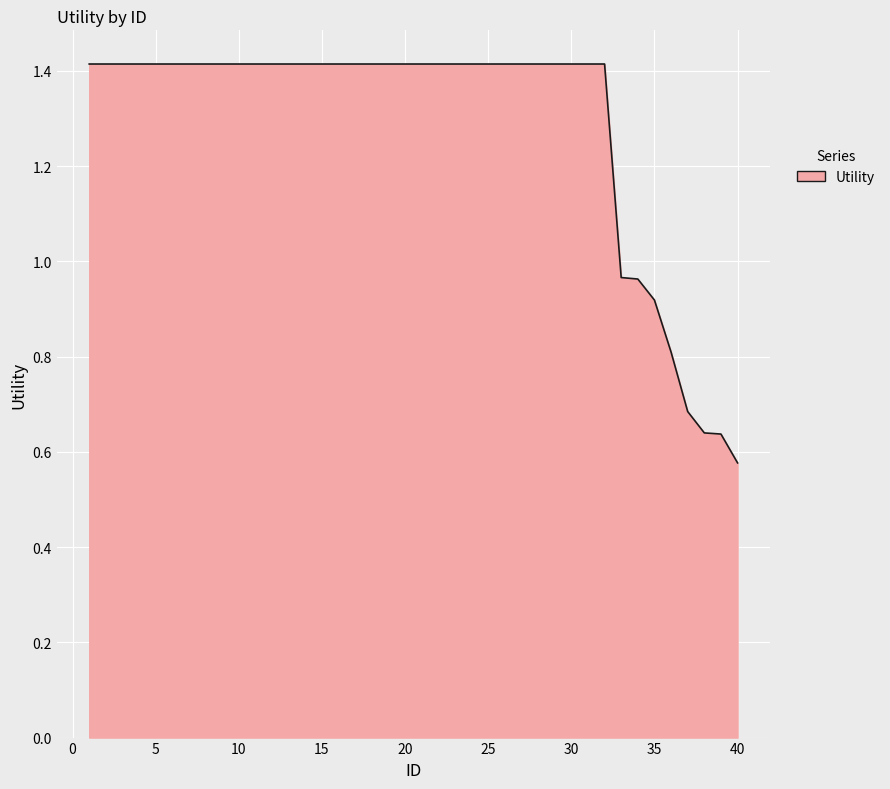

What is the difference between the maximum and minimum values?

0.8